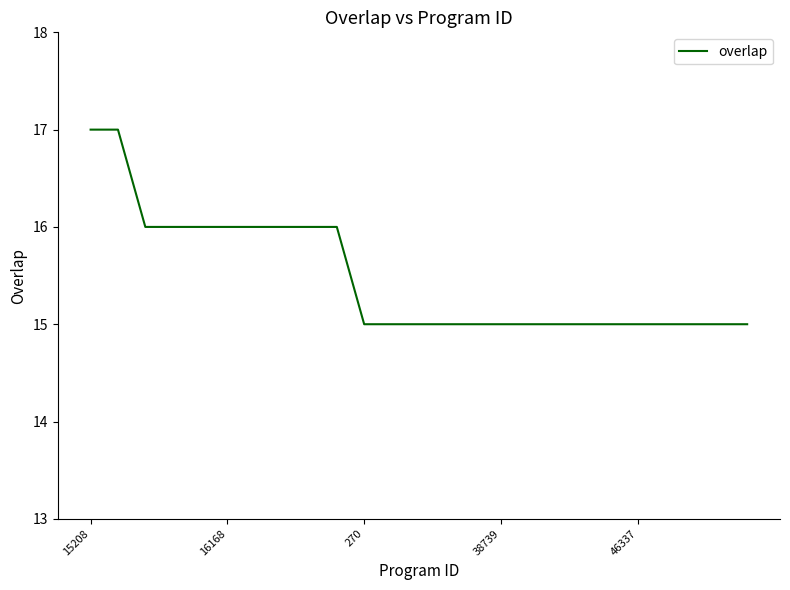

What is the smallest value displayed?

15